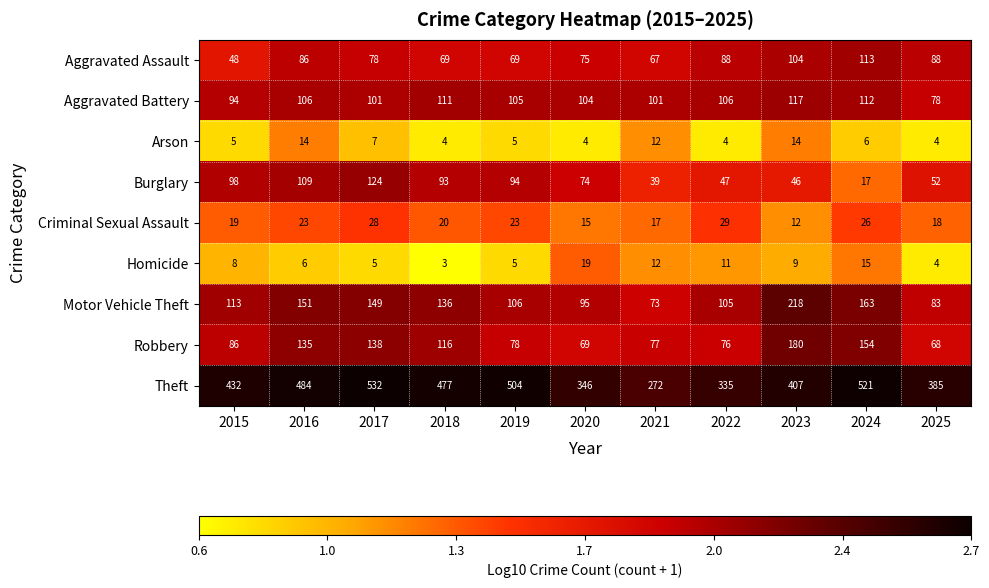

What value does the Arson series have at 2022?

4